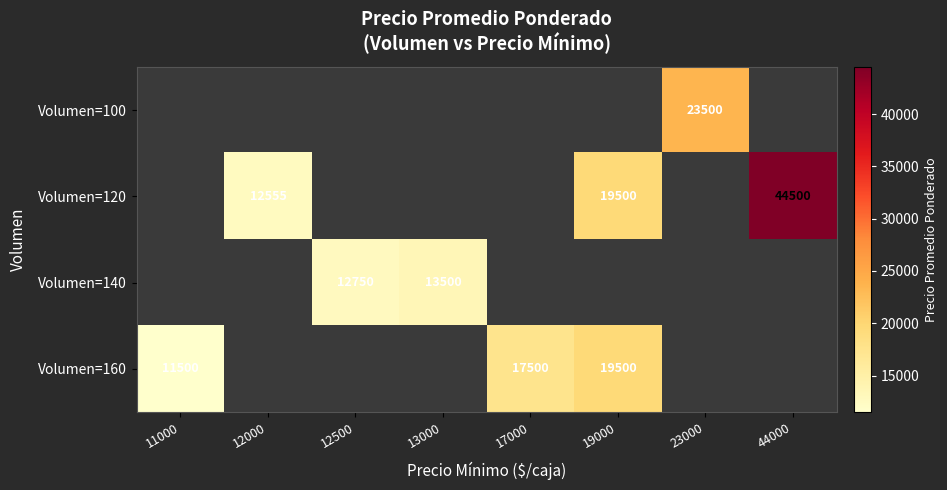

Is it true that Volumen=120 equals 20399.5 at 44000?

False